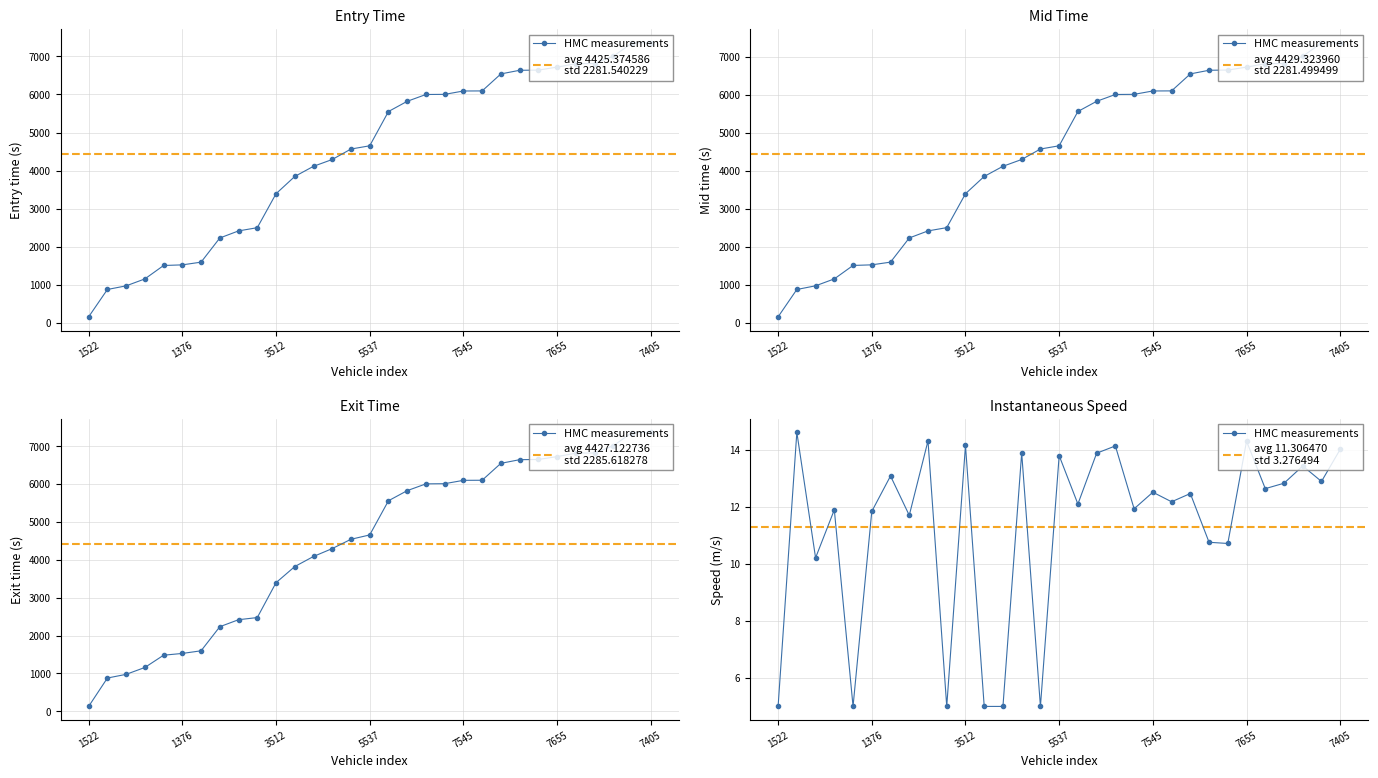

Which series ends up on top after the final intersection of mid and exit?

exit